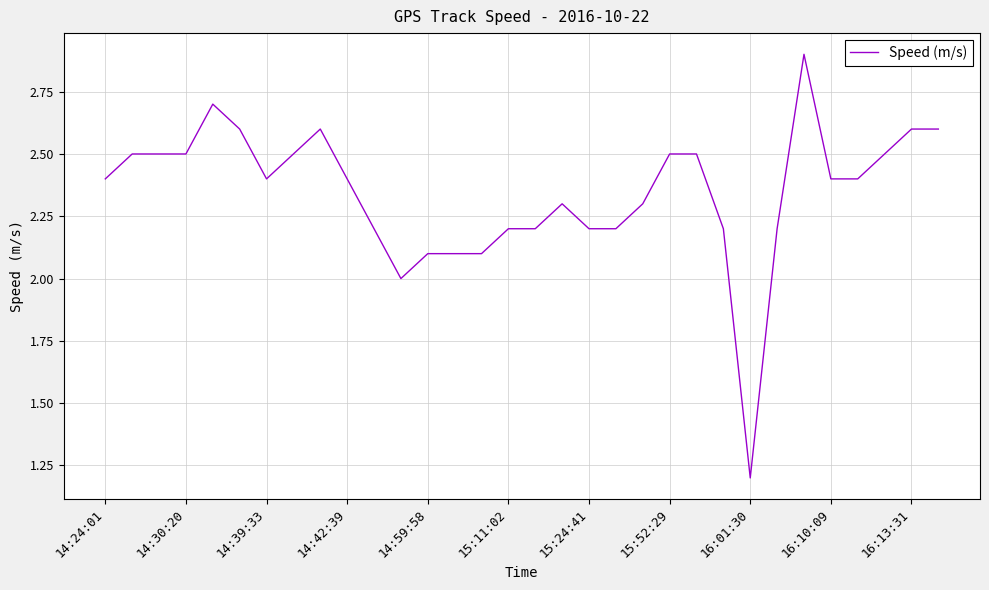

What is the greatest value displayed?

2.9